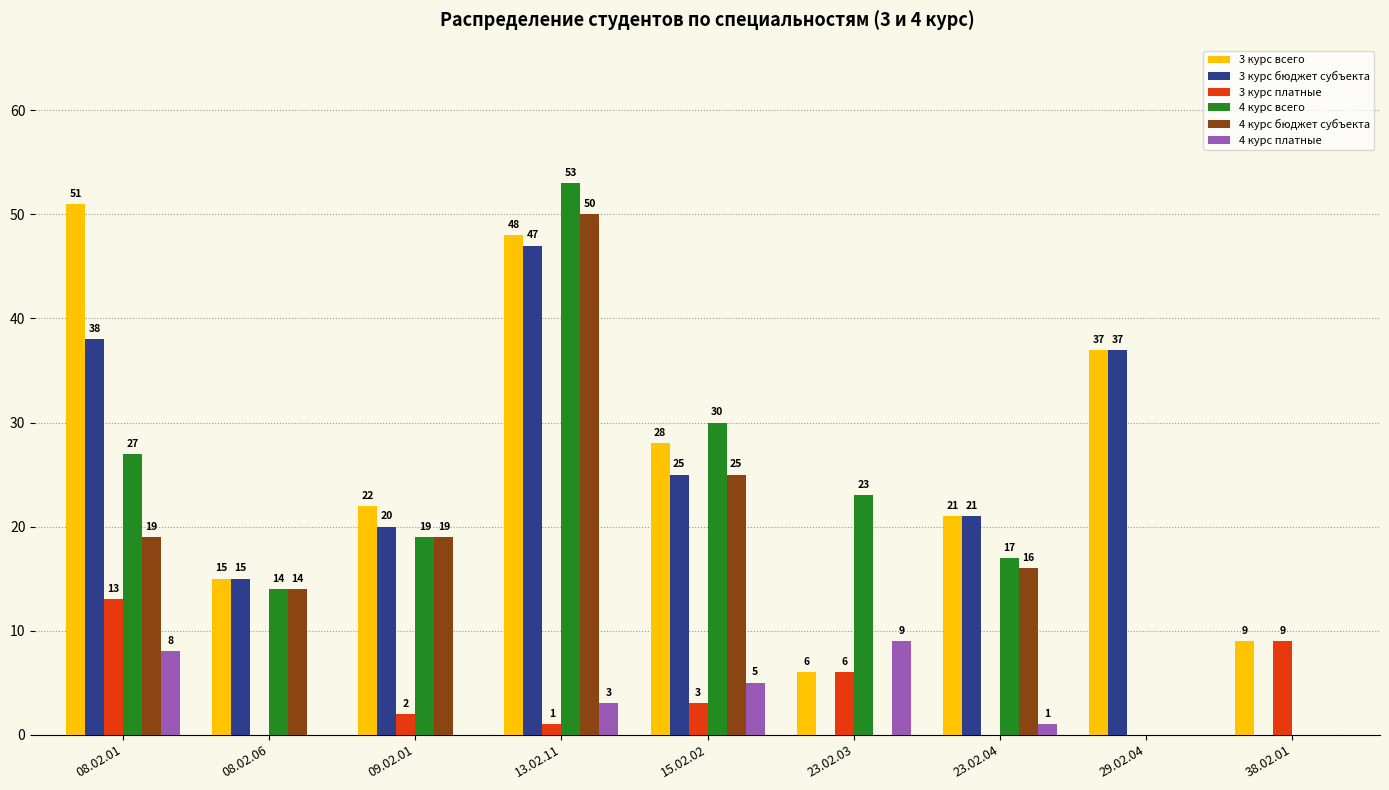

Reading right to left, extract all data points from this chart.

3 курс всего: 38.02.01=9	29.02.04=37	23.02.04=21	23.02.03=6	15.02.02=28	13.02.11=48	09.02.01=22	08.02.06=15	08.02.01=51
3 курс бюджет субъекта: 38.02.01=0	29.02.04=37	23.02.04=21	23.02.03=0	15.02.02=25	13.02.11=47	09.02.01=20	08.02.06=15	08.02.01=38
3 курс платные: 38.02.01=9	29.02.04=0	23.02.04=0	23.02.03=6	15.02.02=3	13.02.11=1	09.02.01=2	08.02.06=0	08.02.01=13
4 курс всего: 38.02.01=0	29.02.04=0	23.02.04=17	23.02.03=23	15.02.02=30	13.02.11=53	09.02.01=19	08.02.06=14	08.02.01=27
4 курс бюджет субъекта: 38.02.01=0	29.02.04=0	23.02.04=16	23.02.03=0	15.02.02=25	13.02.11=50	09.02.01=19	08.02.06=14	08.02.01=19
4 курс платные: 38.02.01=0	29.02.04=0	23.02.04=1	23.02.03=9	15.02.02=5	13.02.11=3	09.02.01=0	08.02.06=0	08.02.01=8